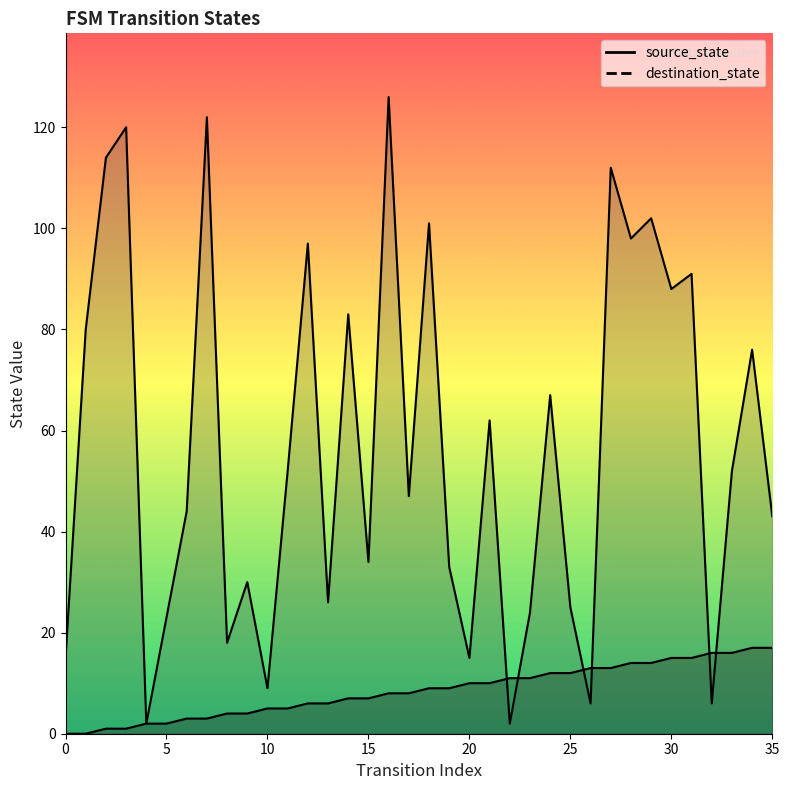

How many values in the destination_state series exceed 52?

16